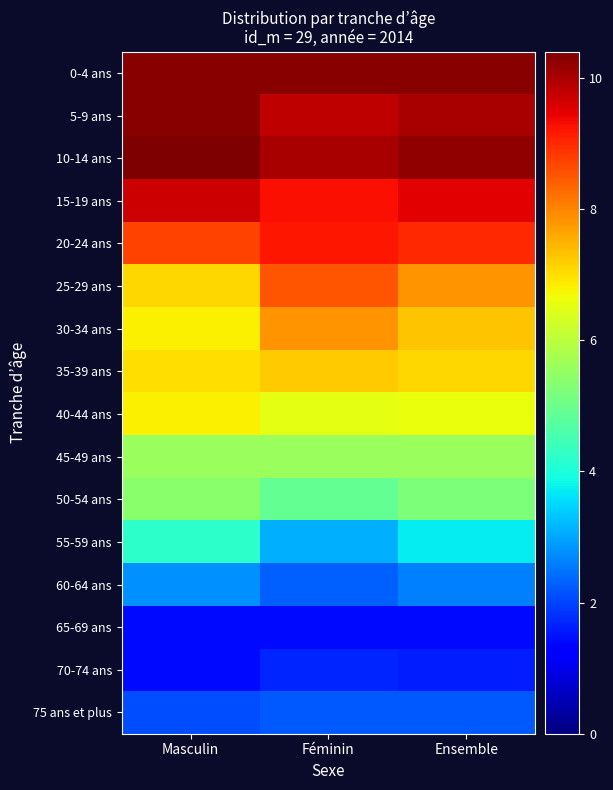

What is the spread (max minus min) of values at Ensemble?

8.9